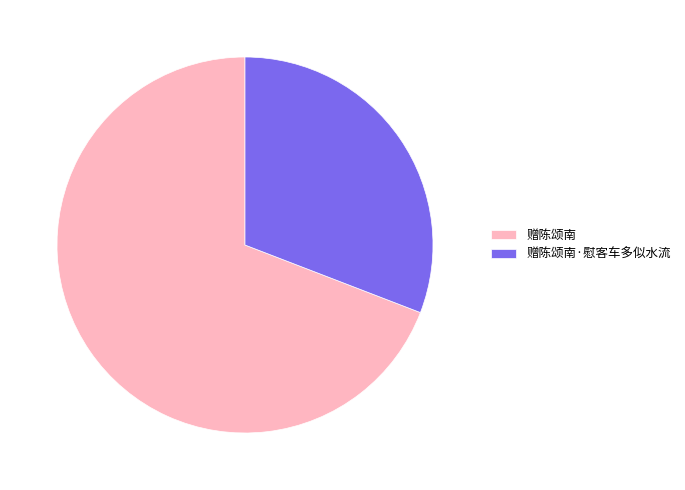

Between 赠陈颂南 and 赠陈颂南·慰客车多似水流, which is larger?

赠陈颂南